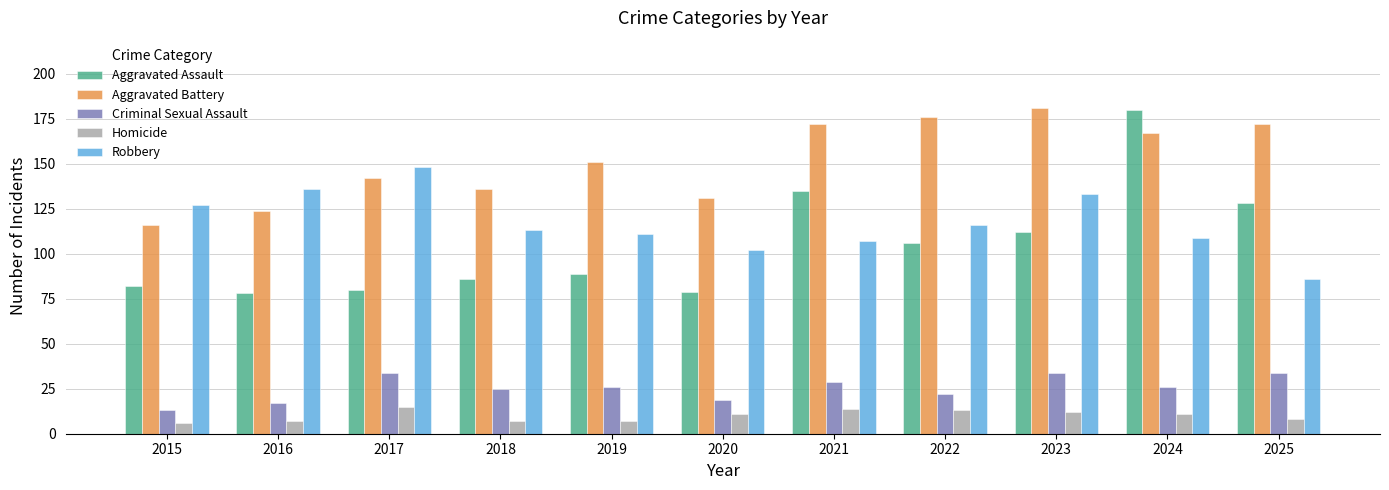

What is the difference between the Robbery values at 2025 and 2015?

41